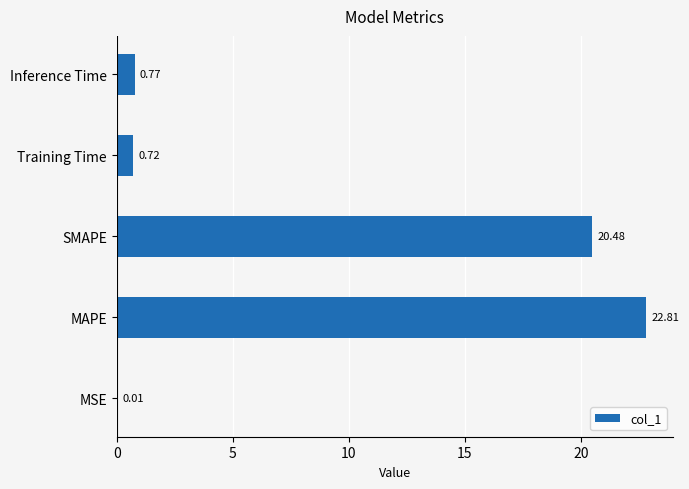

At which label is the value closest to 11?

SMAPE